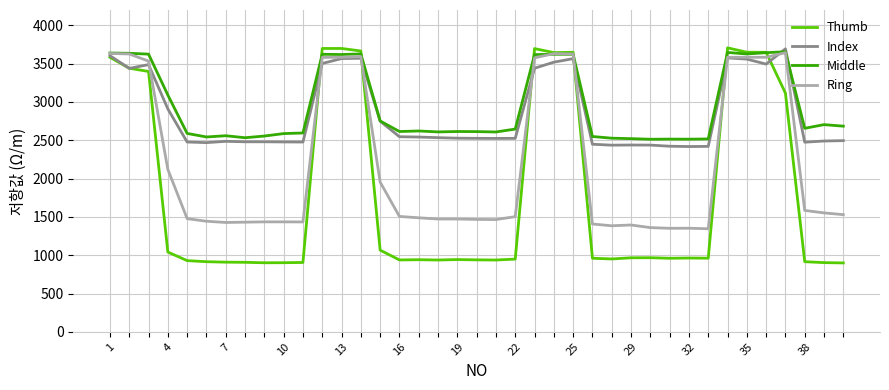

What is the highest value of the Middle series?

3655